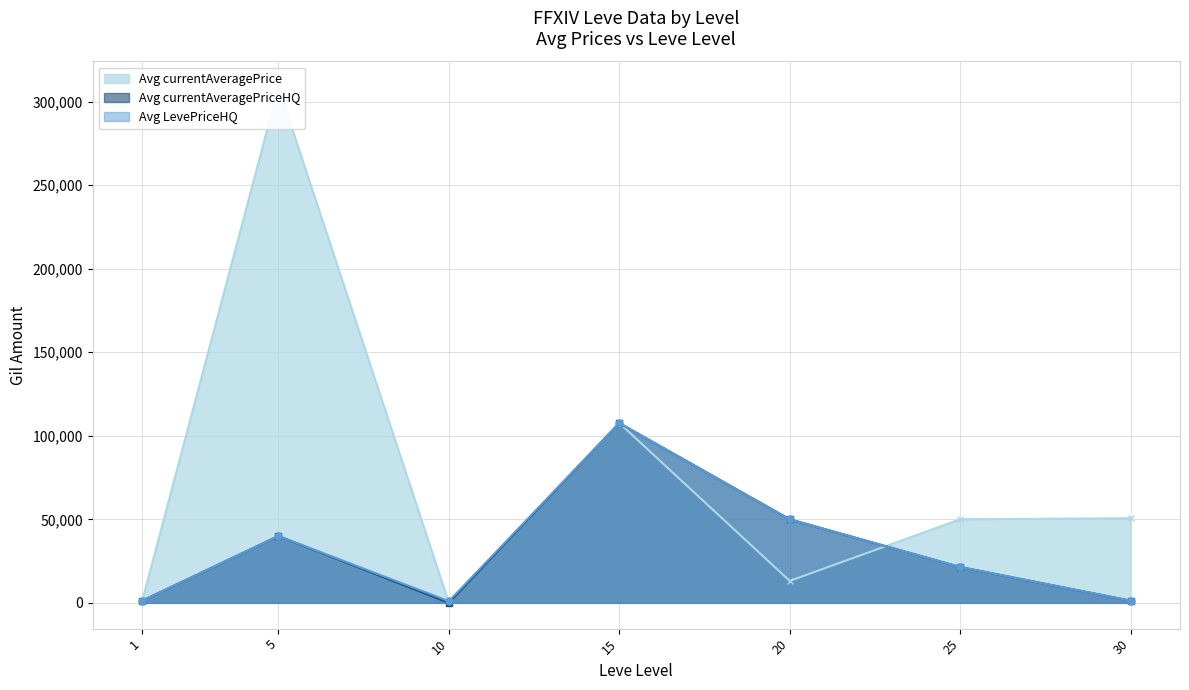

Where does the Avg LevePriceHQ series first go above 21441?

5